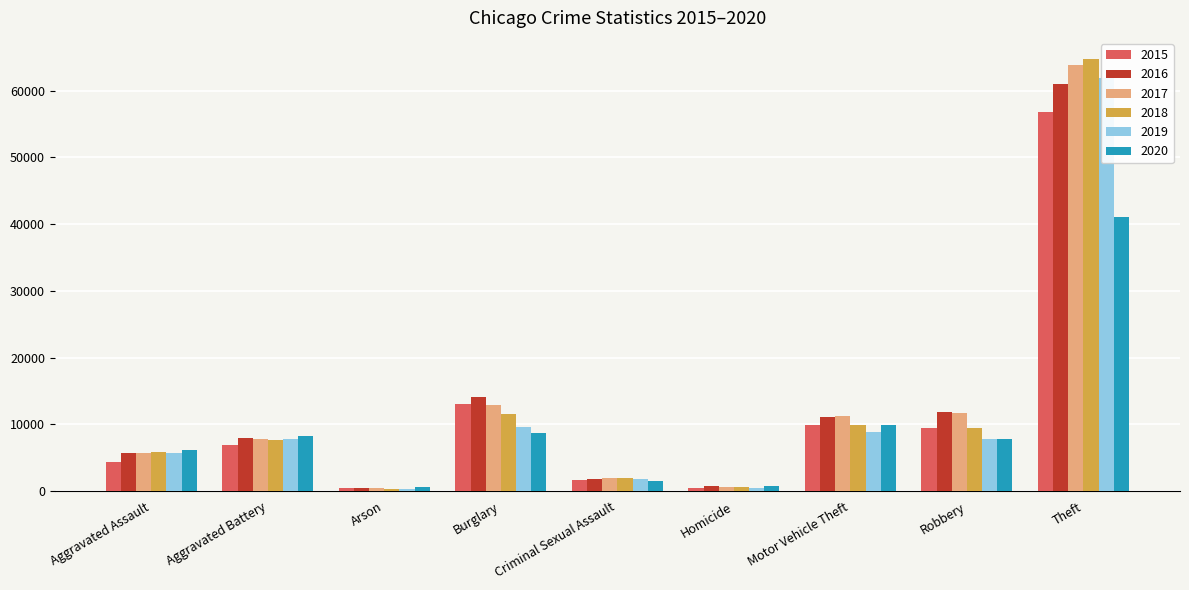

What is the difference between the 2018 values at Burglary and Criminal Sexual Assault?

9620